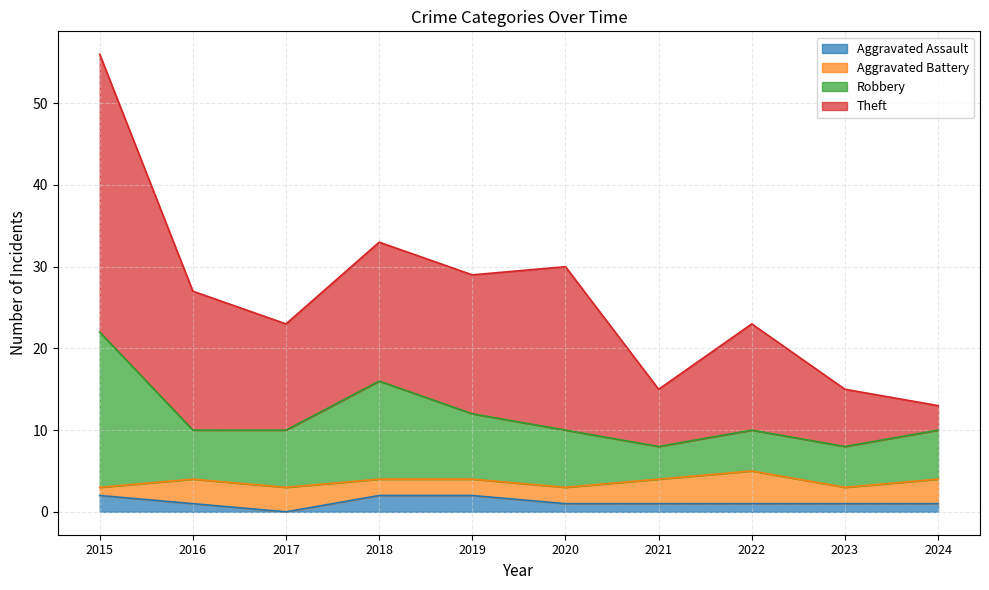

True or false: Aggravated Assault and Robbery intersect in this chart.

False